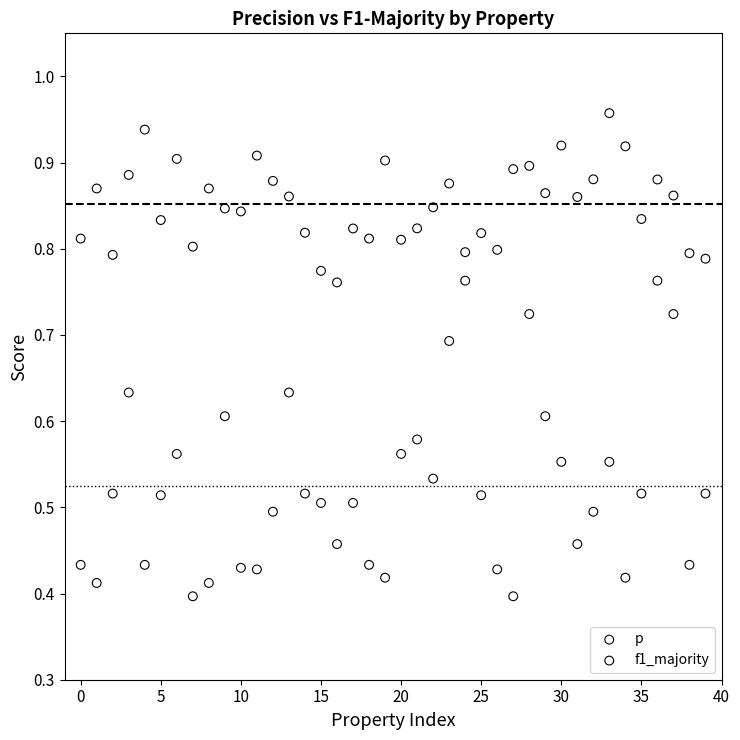

Which series has the widest spread of Y values?

f1_majority